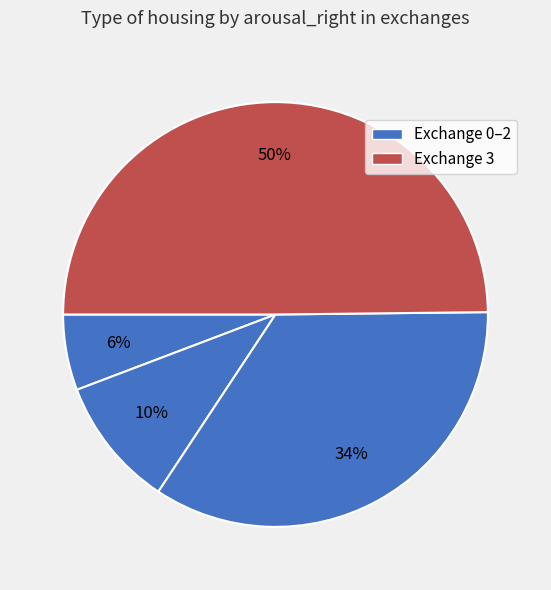

How many slices are in this pie chart?

4